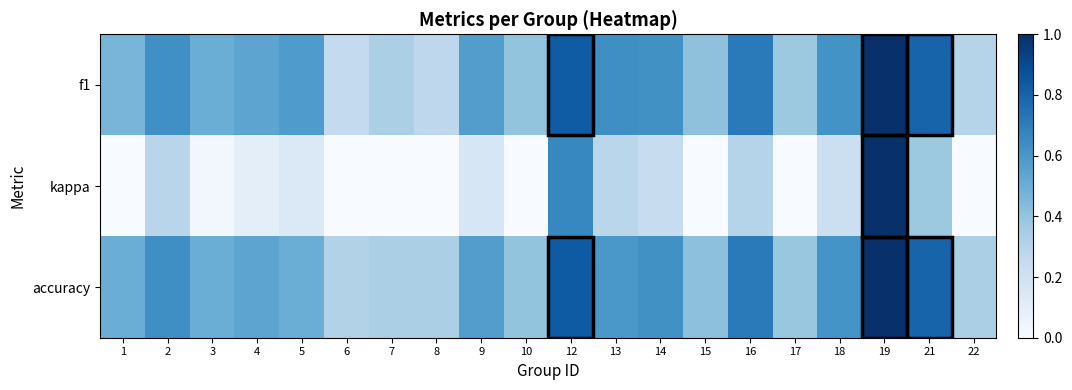

Which series has the widest spread of values?

kappa